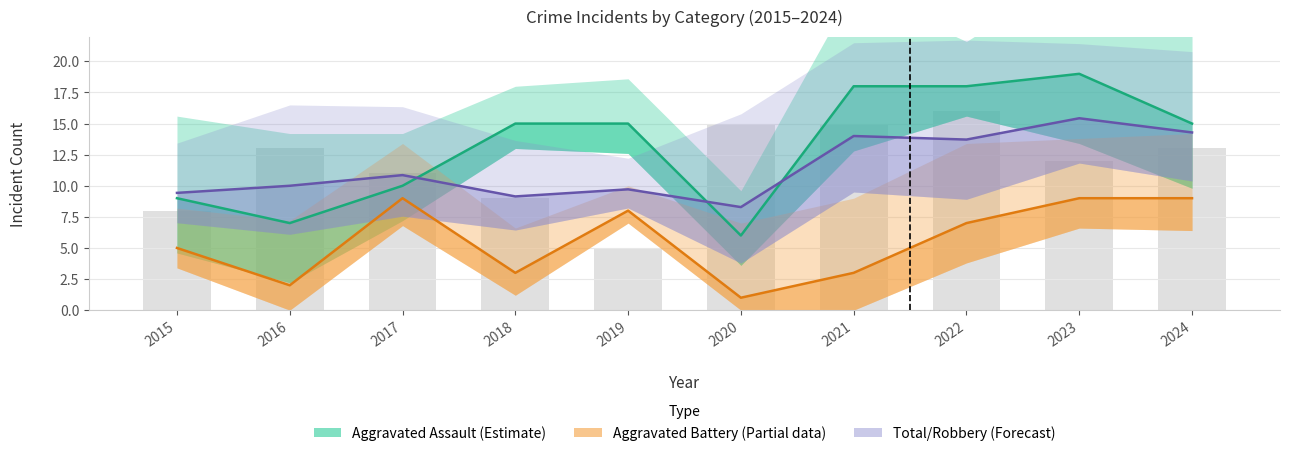

The Total (Forecast) series shows 9.1 at 2018. True or false?

True